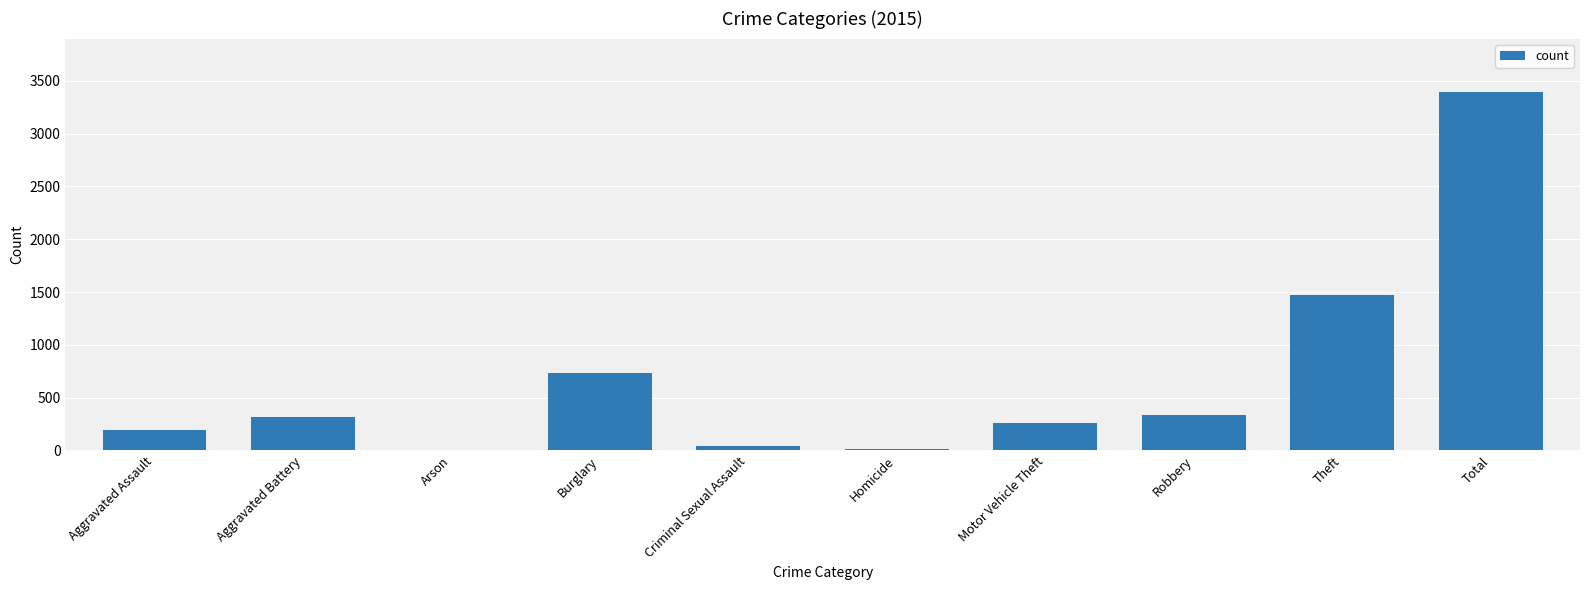

What is the average value?

678